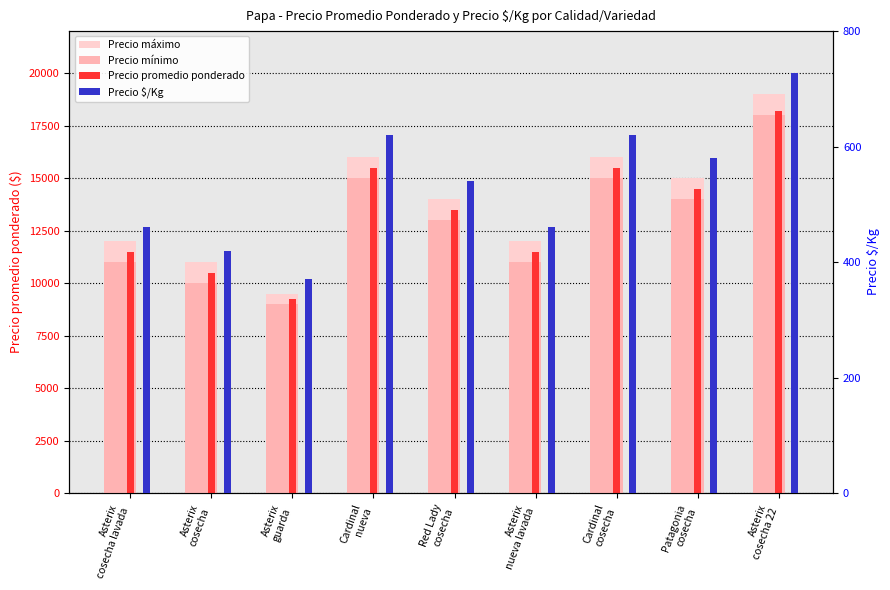

Which series has the widest spread of values?

Precio máximo